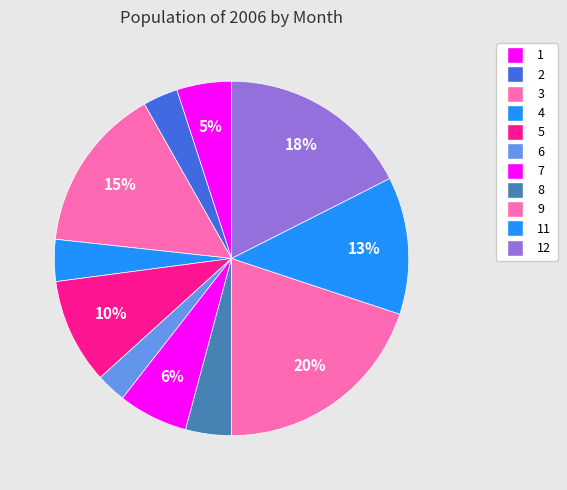

What is the ratio of the value at 6 to the value at 12?

0.2